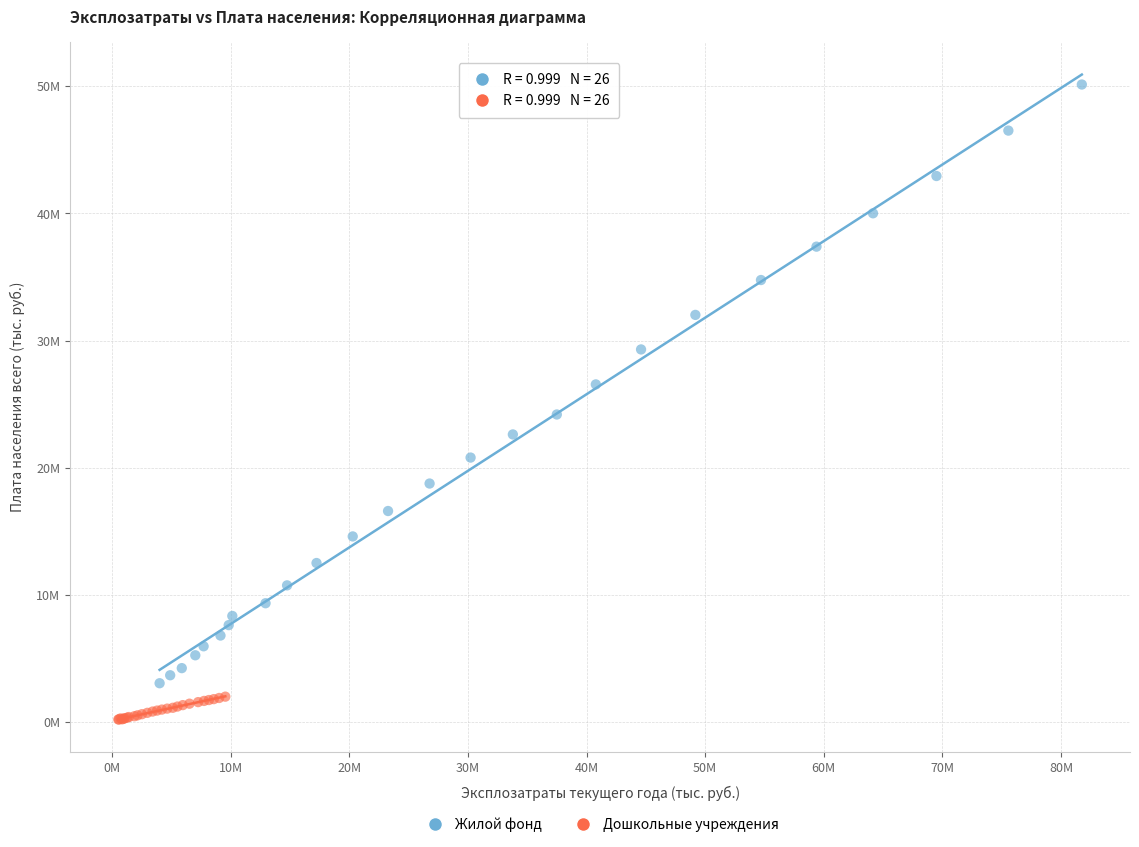

What are all the series names shown in the legend?

Жилой фонд, Дошкольные учреждения